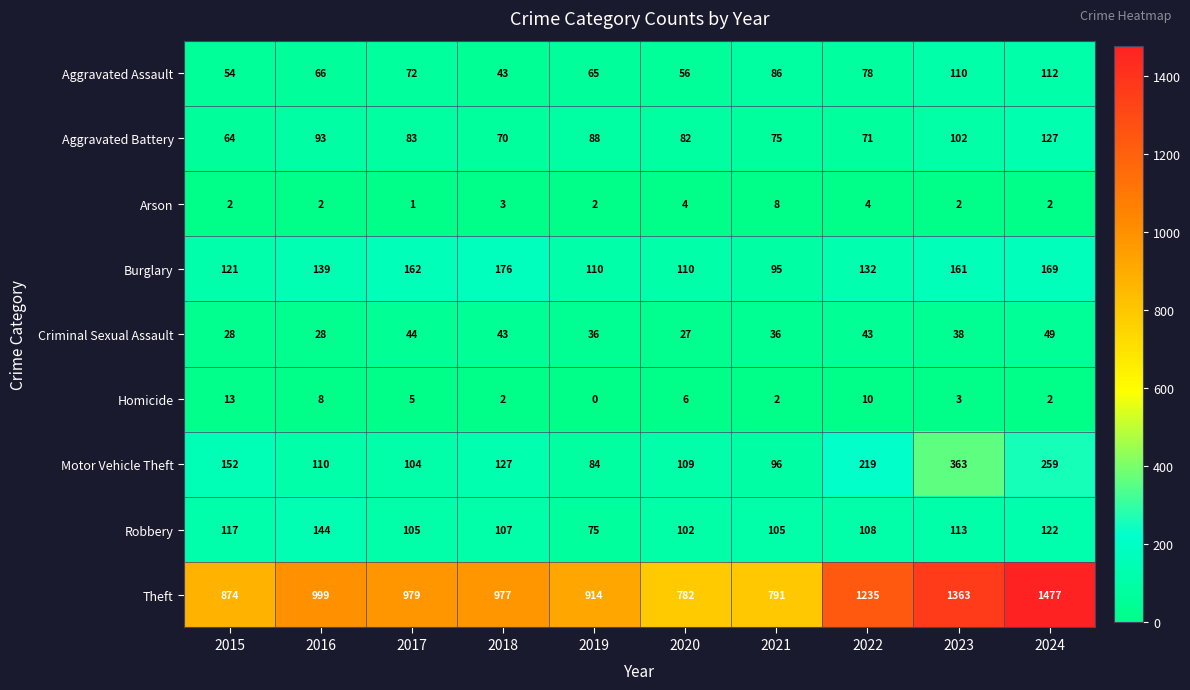

Where is Criminal Sexual Assault nearest to the value 38?

2023